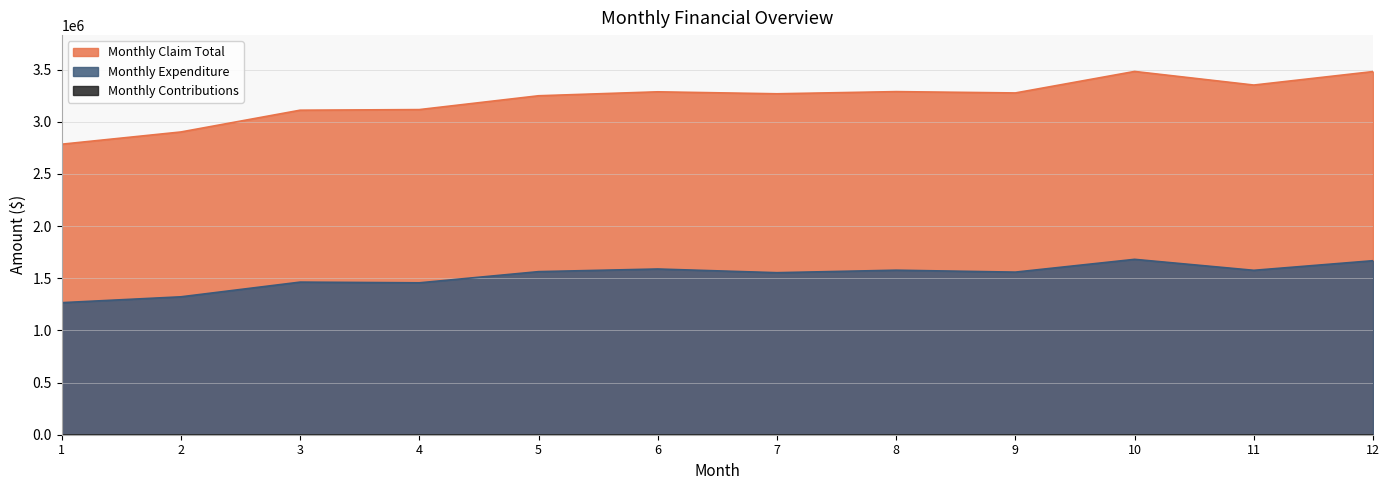

Reading left to right, list all the values displayed in this chart.

Monthly Claim Total: 2784375.0	2901667.4	3110320.1	3116120.9	3248674.3	3286590.9	3267684.5	3288475.6	3275707.9	3481826.6	3351371.0	3480524.3
Monthly Expenditure: 1265625.0	1321764.4	1462680.2	1455949.1	1563009.5	1588276.9	1552999.2	1576882.3	1558439.9	1680947.7	1575769.9	1667883.9